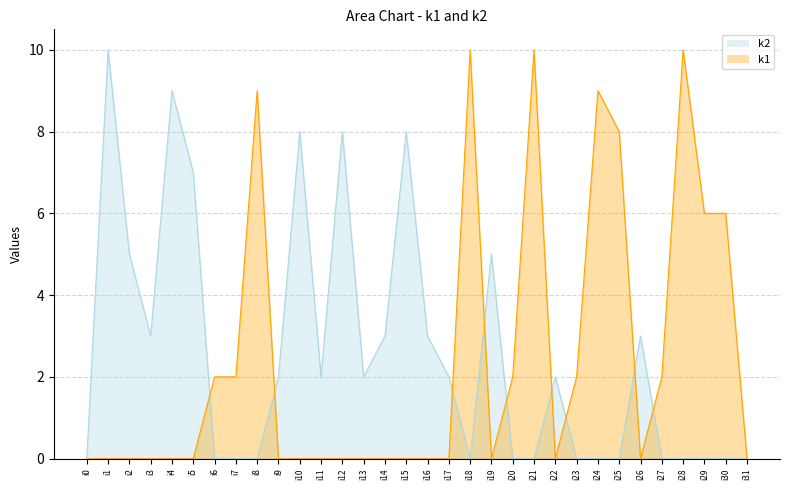

Between which two adjacent categories do k2 and k1 first intersect?

i5 and i6